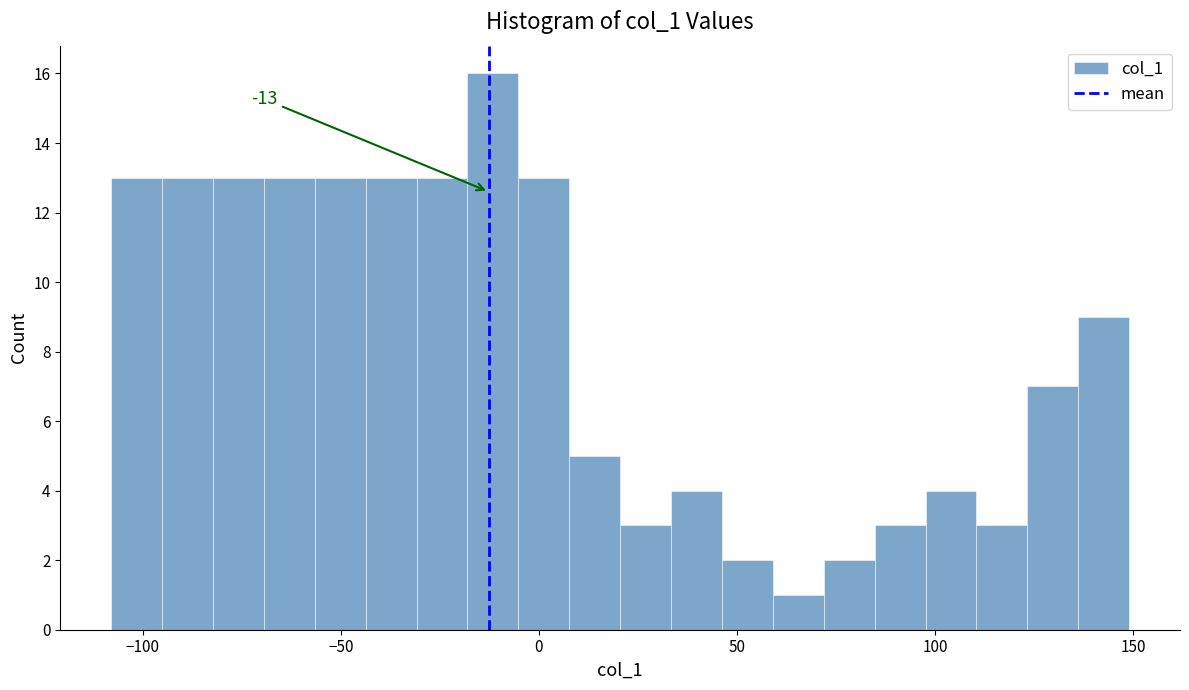

Read against the x-axis, roughly where is the centre of the tallest bar?

-10